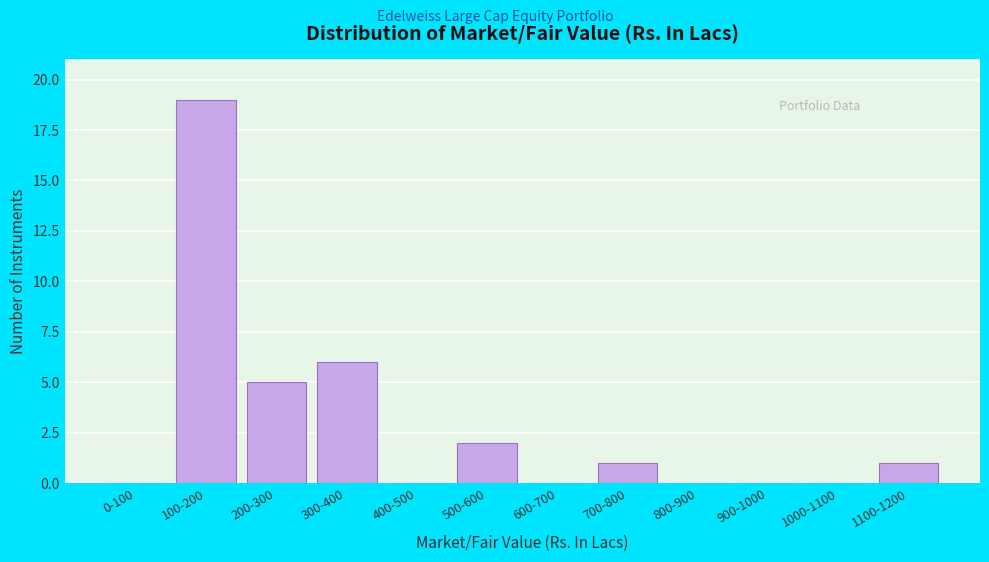

Reading left to right, list all the values displayed in this chart.

0-100=0	100-200=19	200-300=5	300-400=6	400-500=0	500-600=2	600-700=0	700-800=1	800-900=0	900-1000=0	1000-1100=0	1100-1200=1